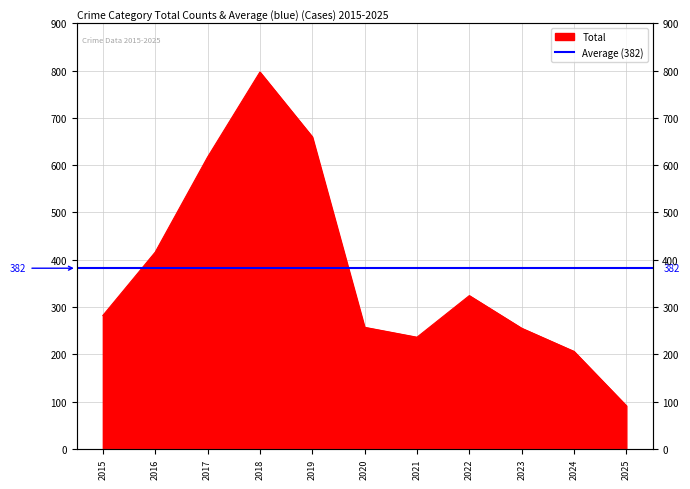

What is the value of the 2nd point from the left?

416